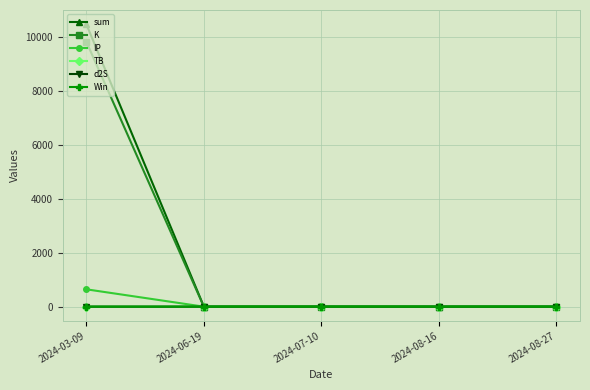

What is the difference between the maximum and second lowest values in the sum series?

10488.5